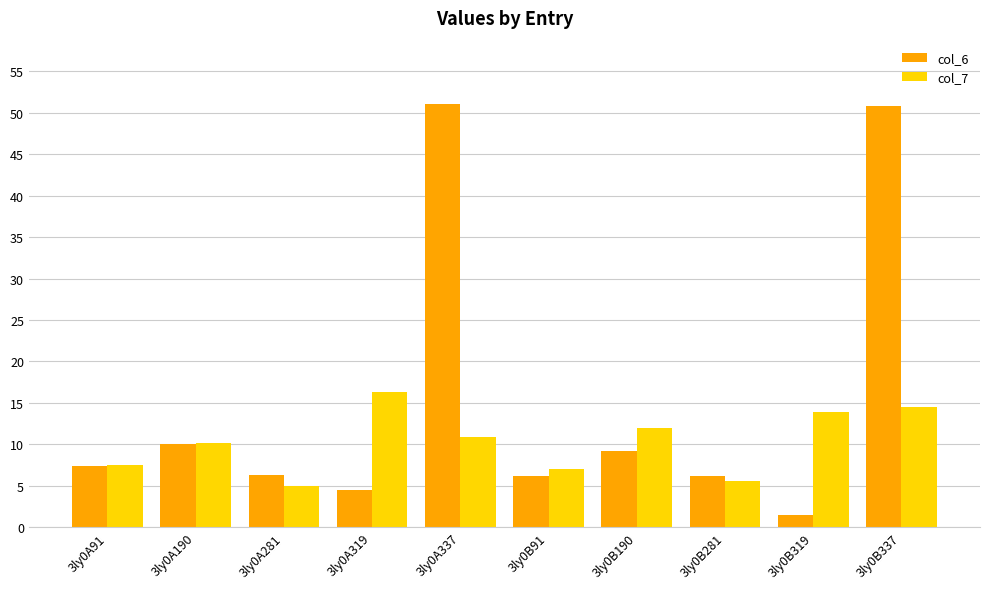

The col_7 series shows 3.0 at 3ly0A190. True or false?

False